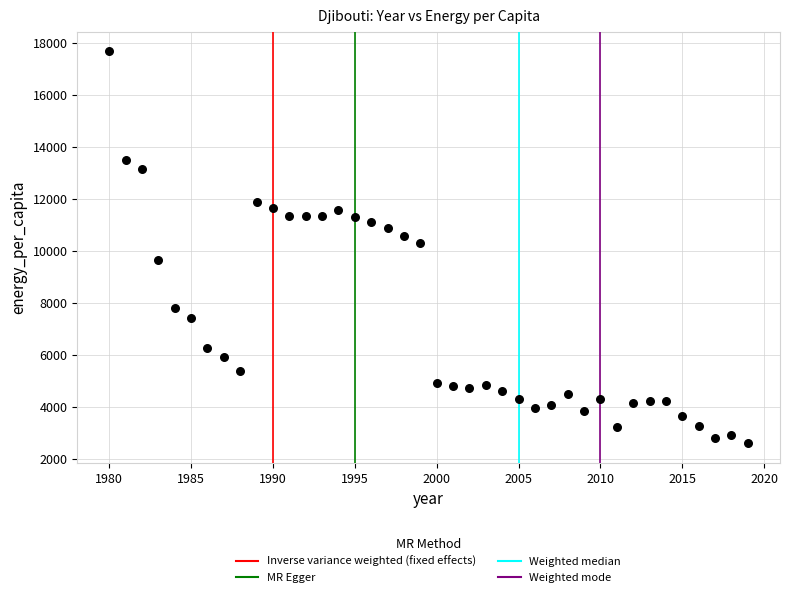

What is the range of Y values (max minus min)?

15078.7